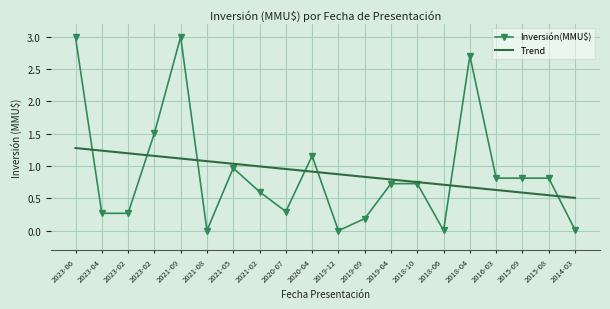

What are all the series names shown in the legend?

Inversión(MMU$), Trend